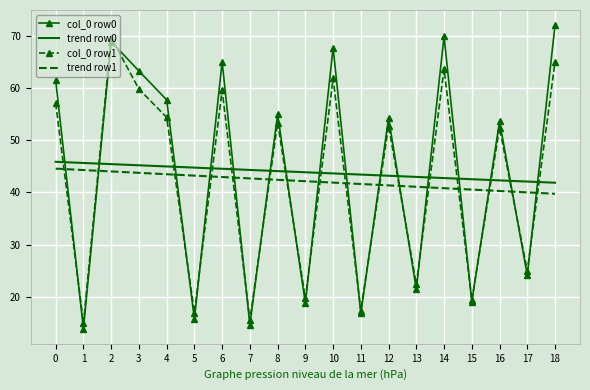

Which series has the largest range (max minus min)?

col_0 row0